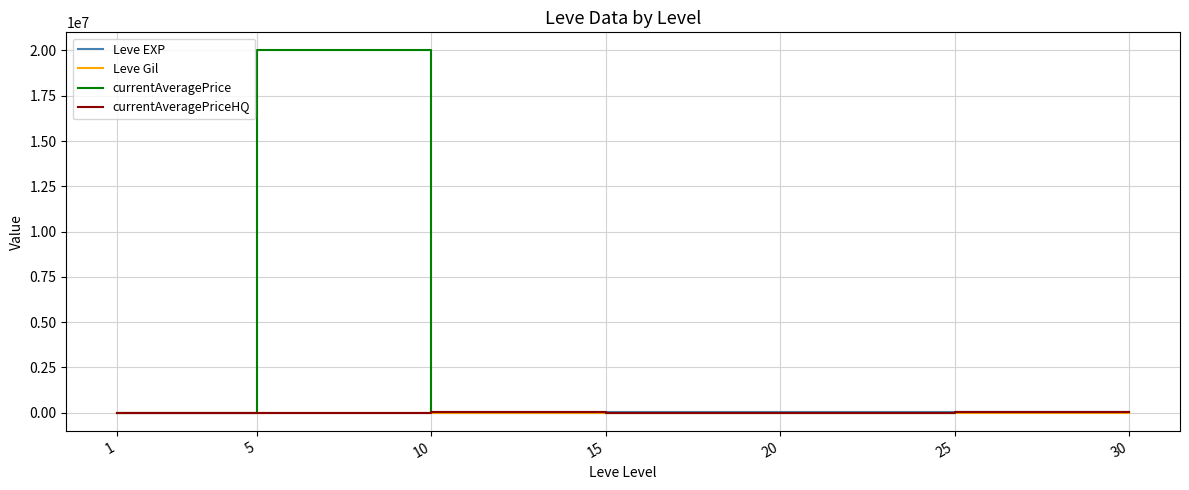

What is the approximate value of currentAveragePriceHQ at 20?

9007.0